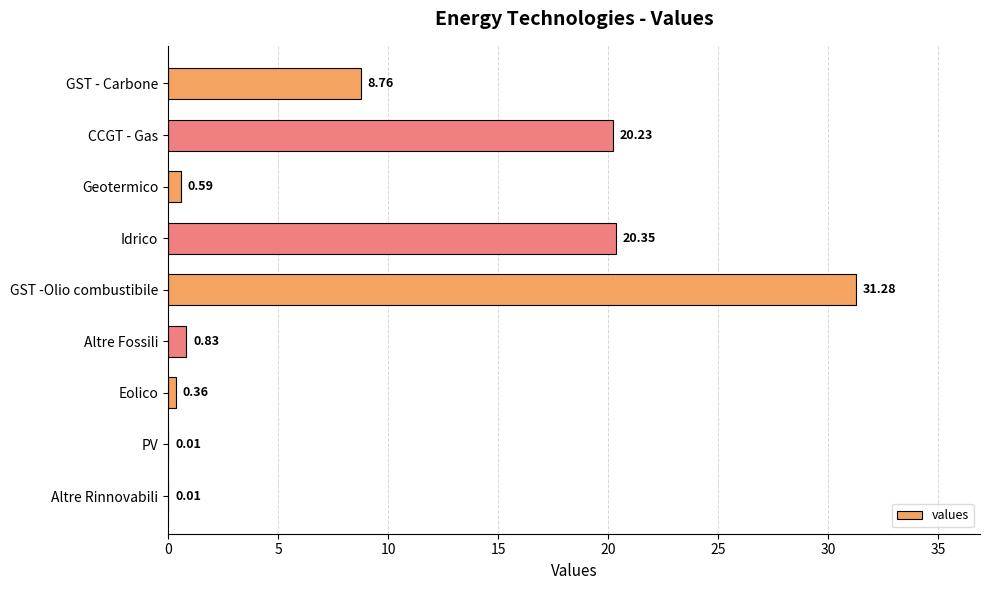

Which category has the highest value across all series?

GST -Olio combustibile